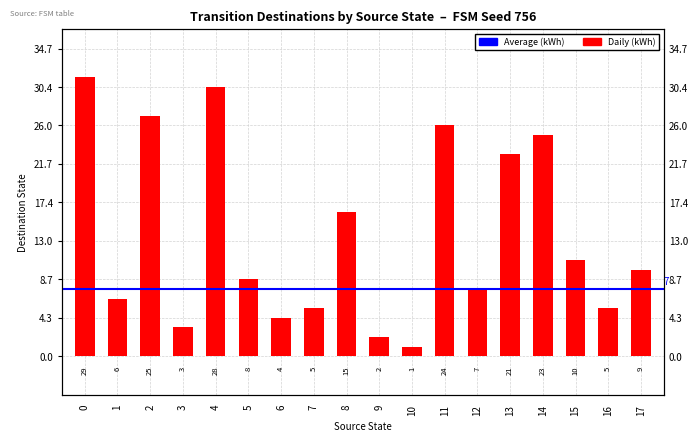

Reading right to left, what are all the values shown in this chart?

9	5	10	23	21	7	24	1	2	15	5	4	8	28	3	25	6	29